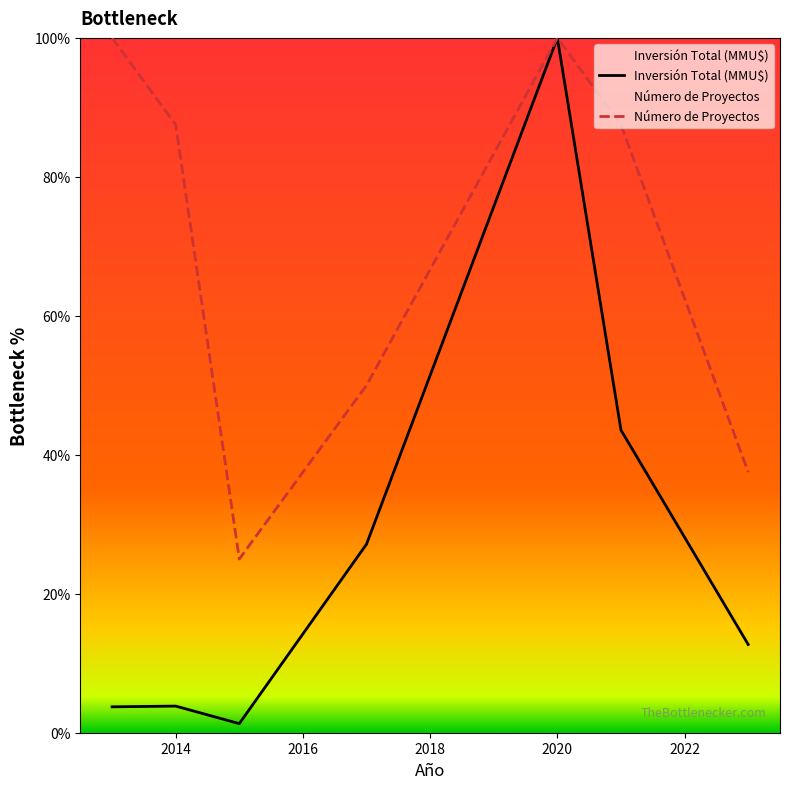

What is the minimum value for Número de Proyectos?

25.0